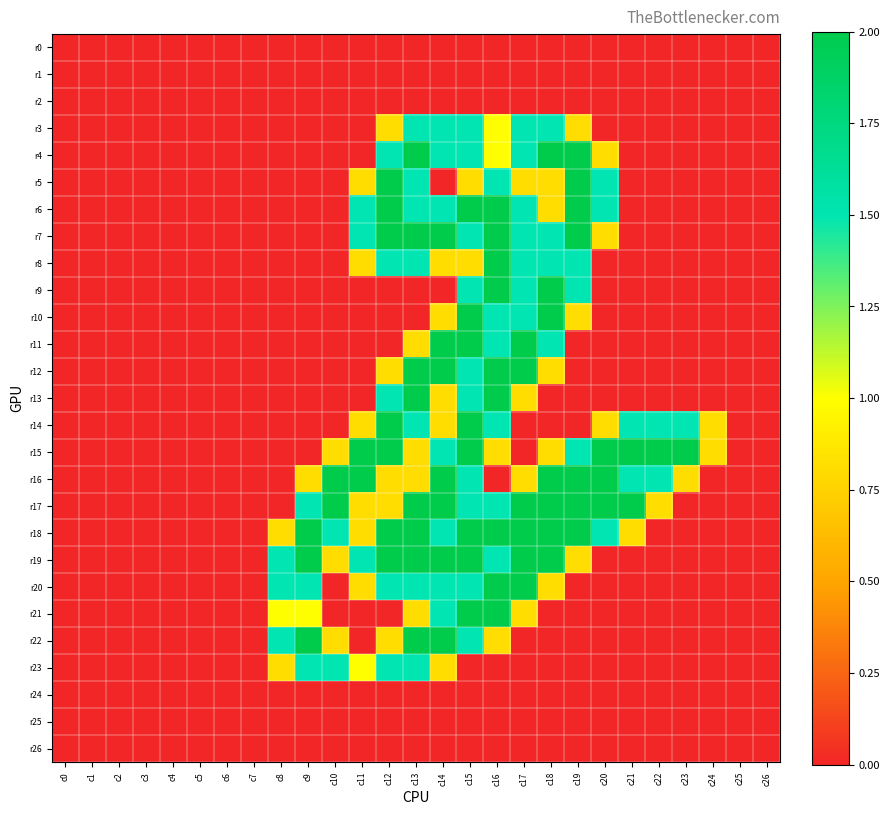

Which label corresponds to the largest value in the chart?

c13